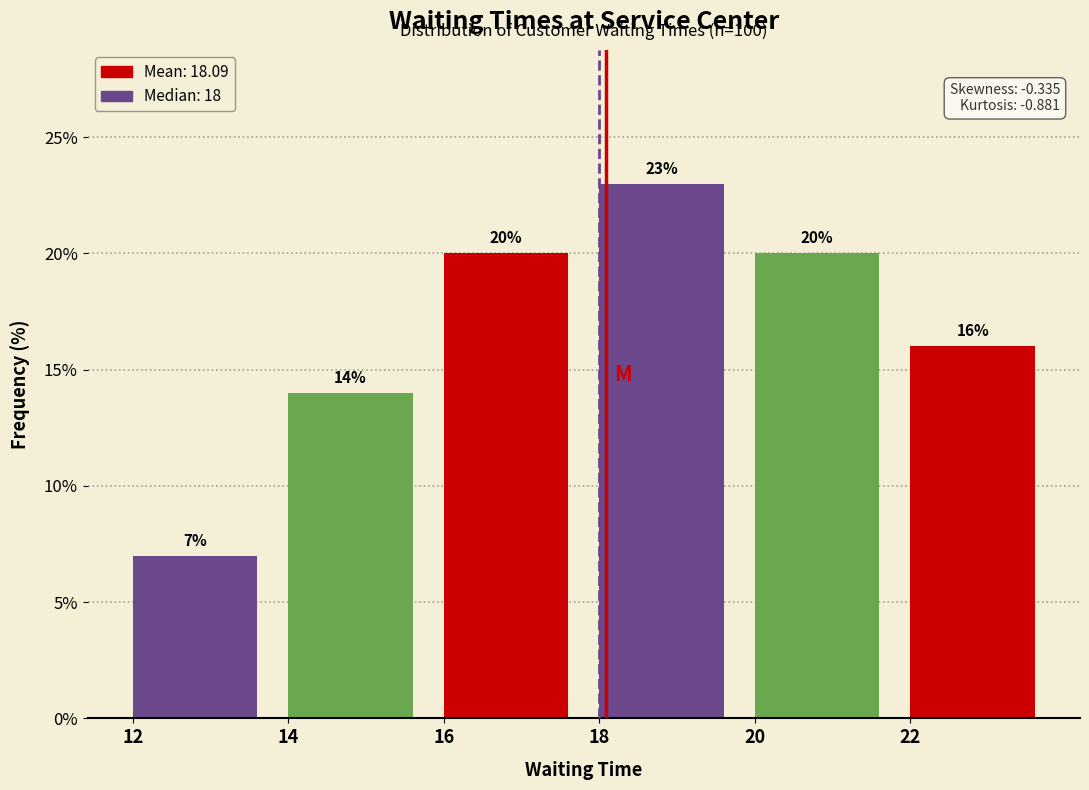

Reading left to right, extract all data points from this chart.

7.0	14.0	20.0	23.0	20.0	16.0